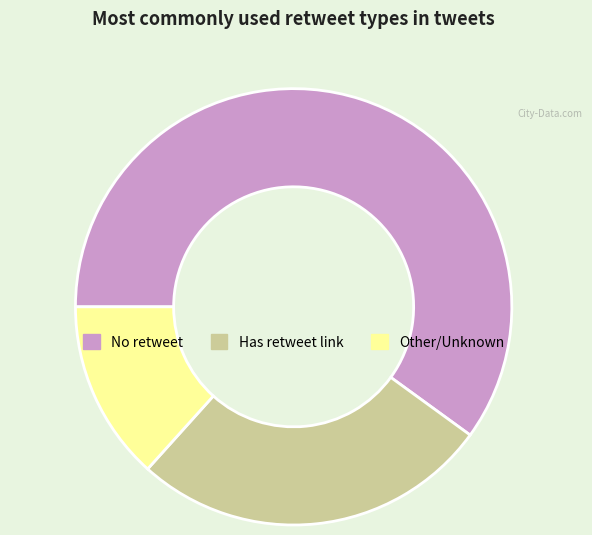

Between Has retweet link and Other/Unknown, which is larger?

Has retweet link